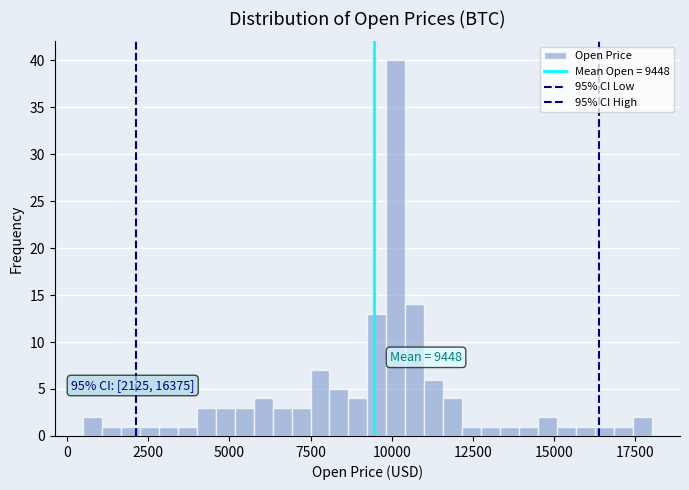

Read against the x-axis, roughly where is the centre of the tallest bar?

10000